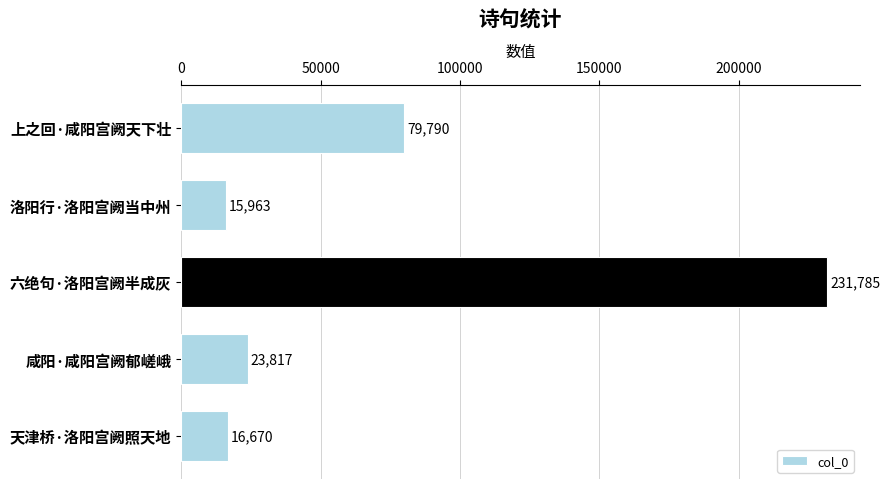

What is the smallest value displayed?

15963